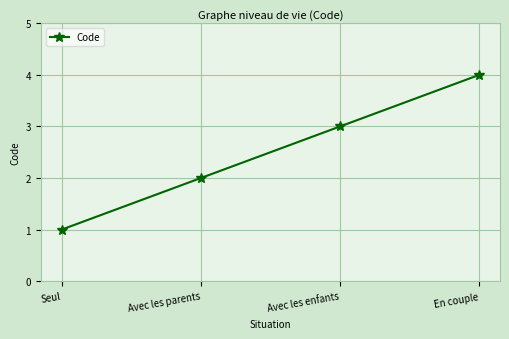

The value at Seul is 1. True or false?

True